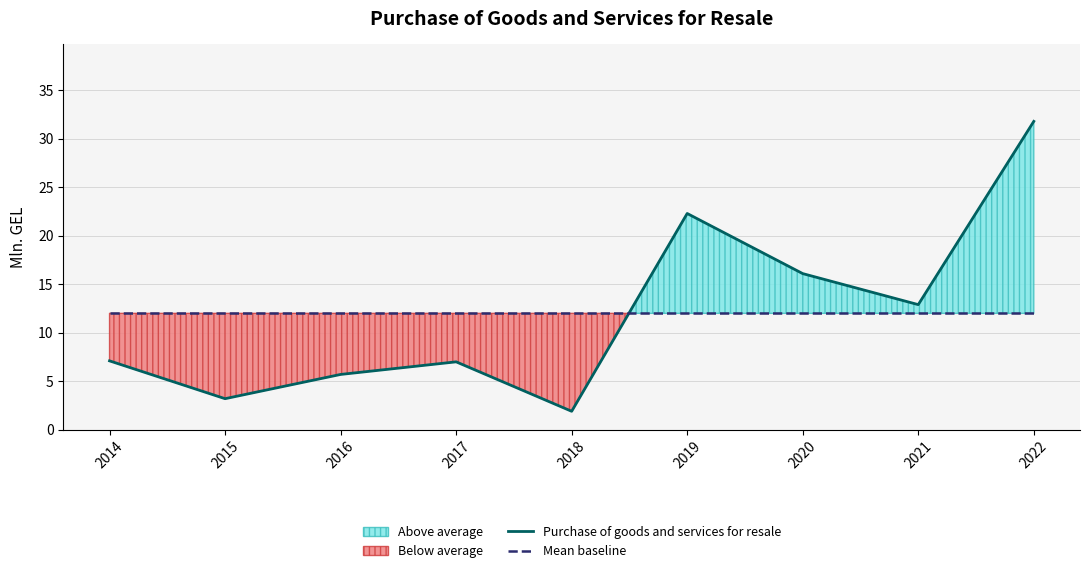

Which series has the largest range (max minus min)?

Purchase of goods and services for resale